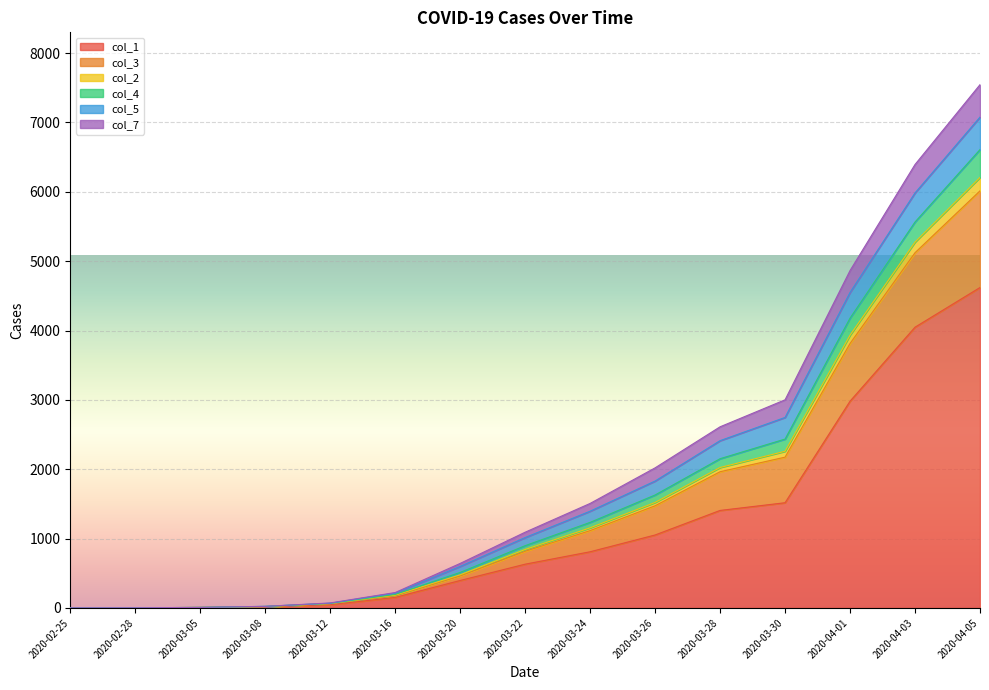

Count the number of categories in the chart.

15